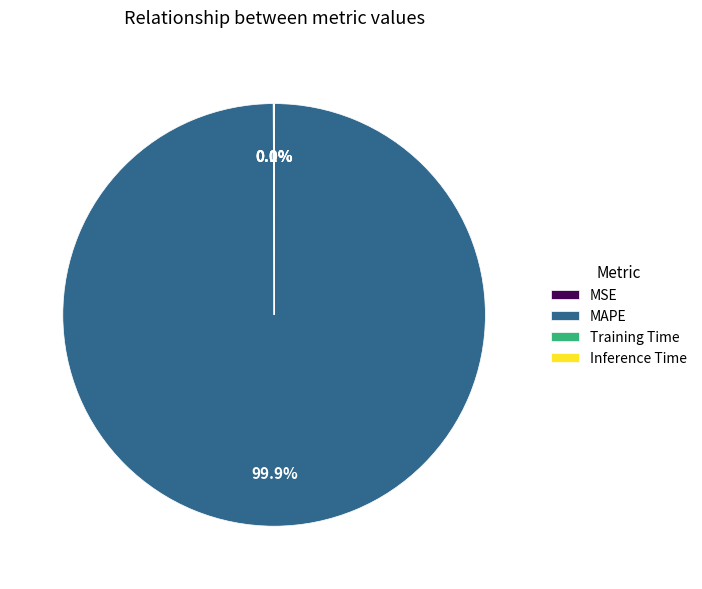

What is the majority slice?

MAPE